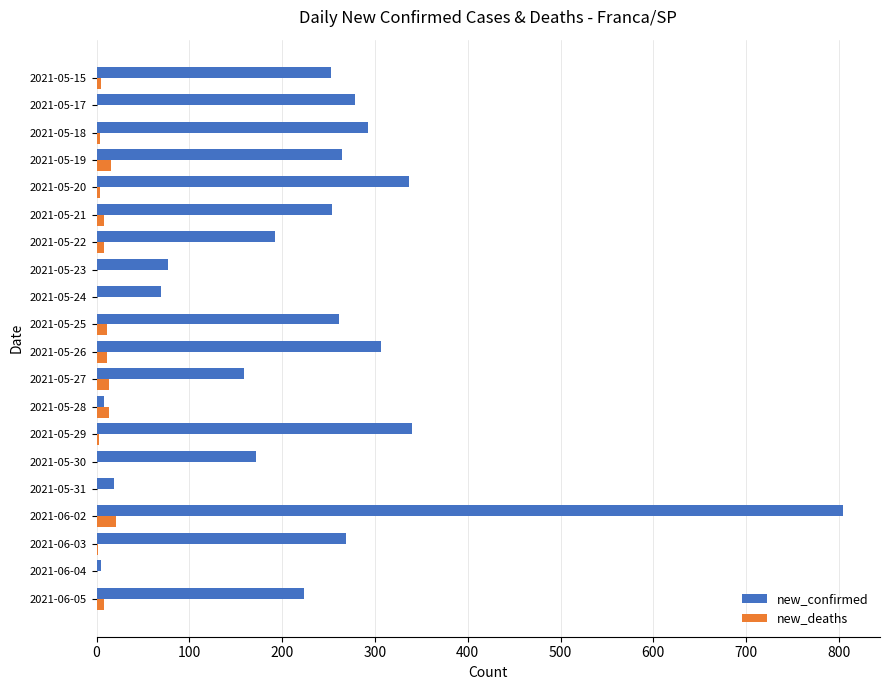

The value of new_confirmed at 2021-06-03 is 269. True or false?

True